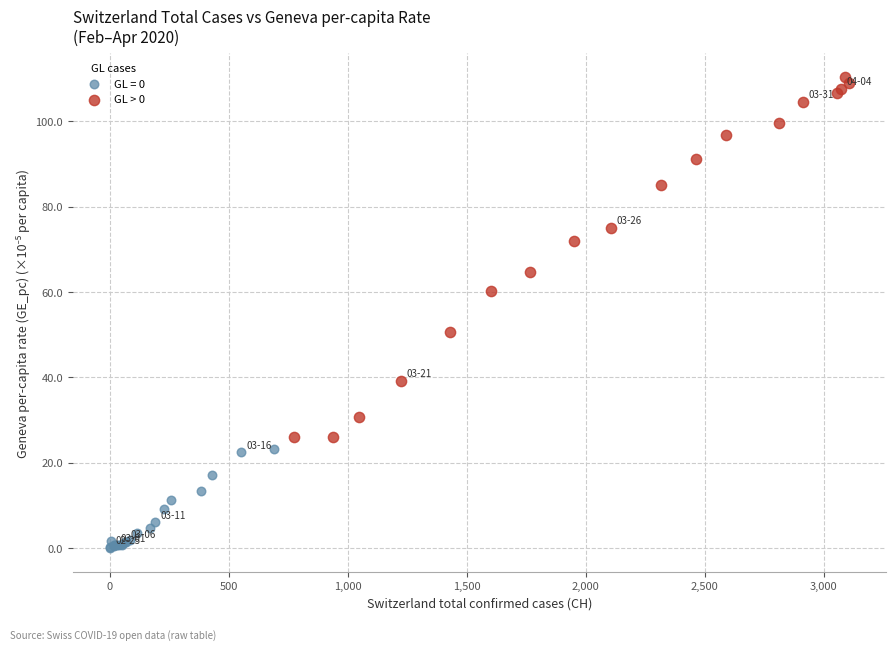

Which series contains the highest Y value?

GL > 0